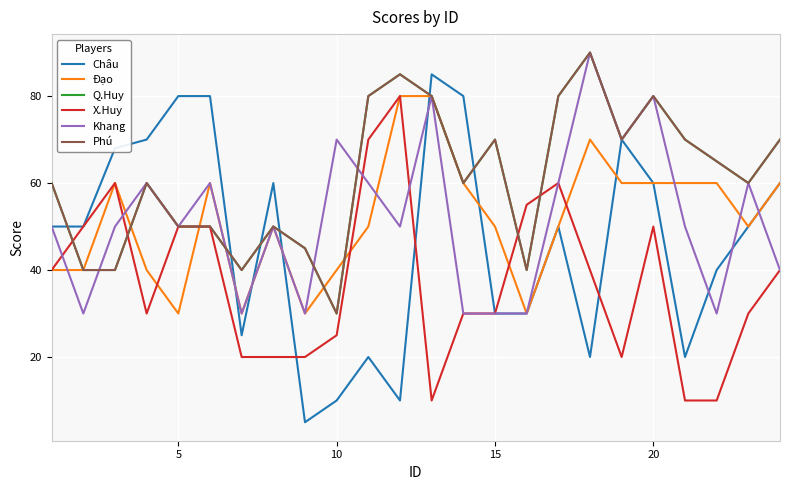

At how many categories does at least one series exceed 76?

9